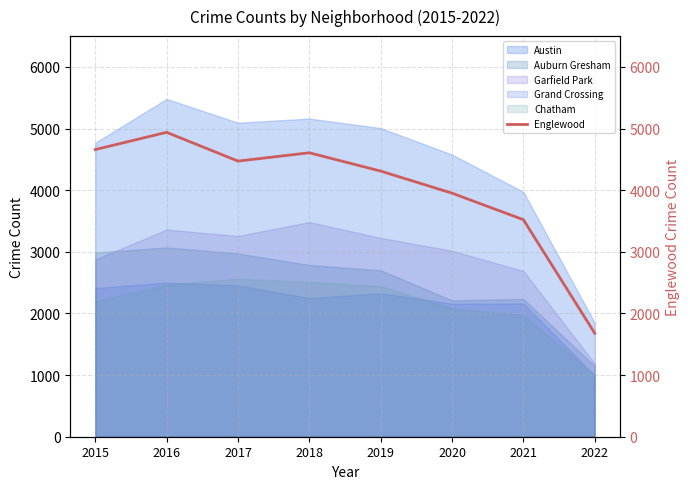

How many interior local valleys (lower than both neighbors) does the data have?

1